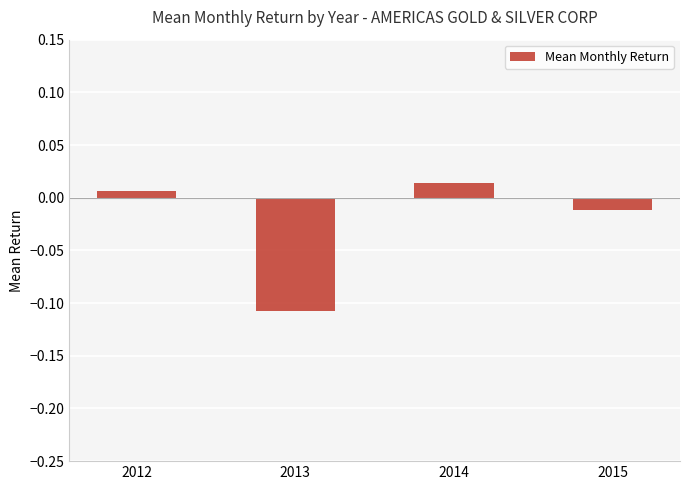

What is the change in value from 2013 to 2015?

+0.1